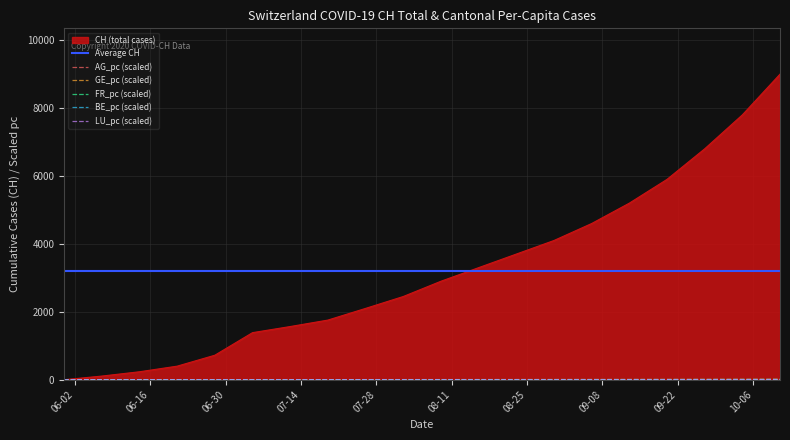

Which series has the widest spread of values?

CH (total cases)